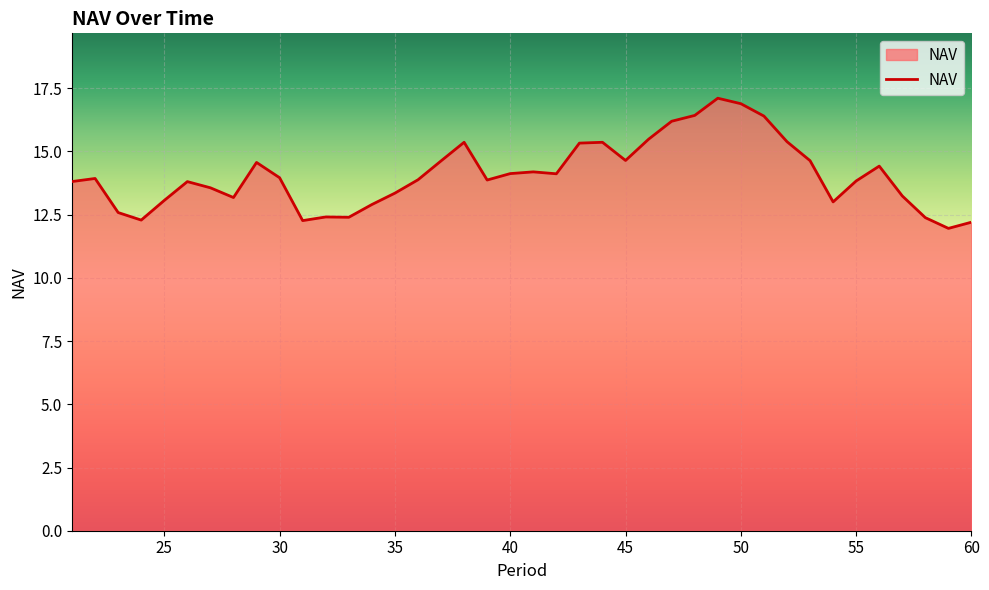

Does the chart display data point markers on the line(s)?

No